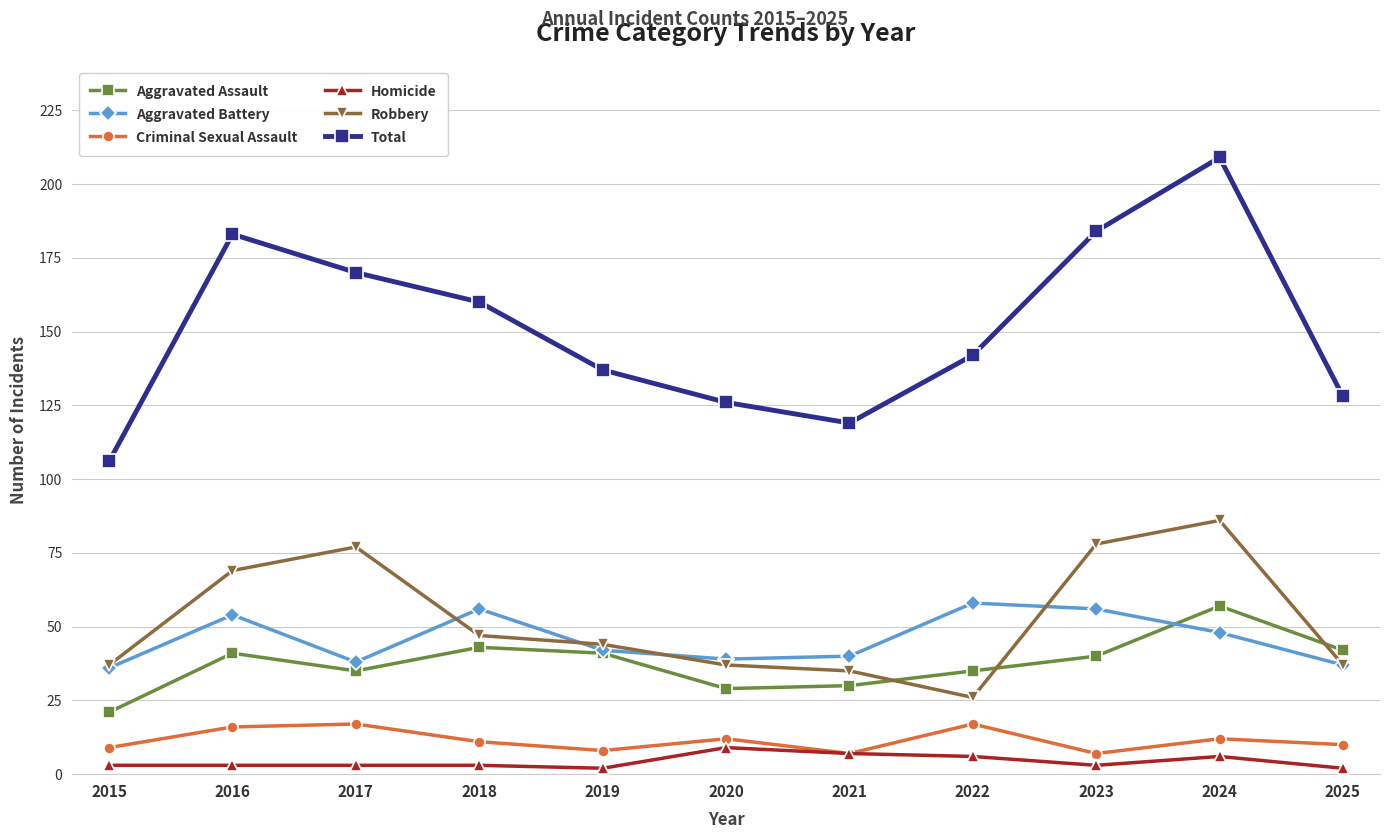

At which category is the sum across all series the highest?

2024